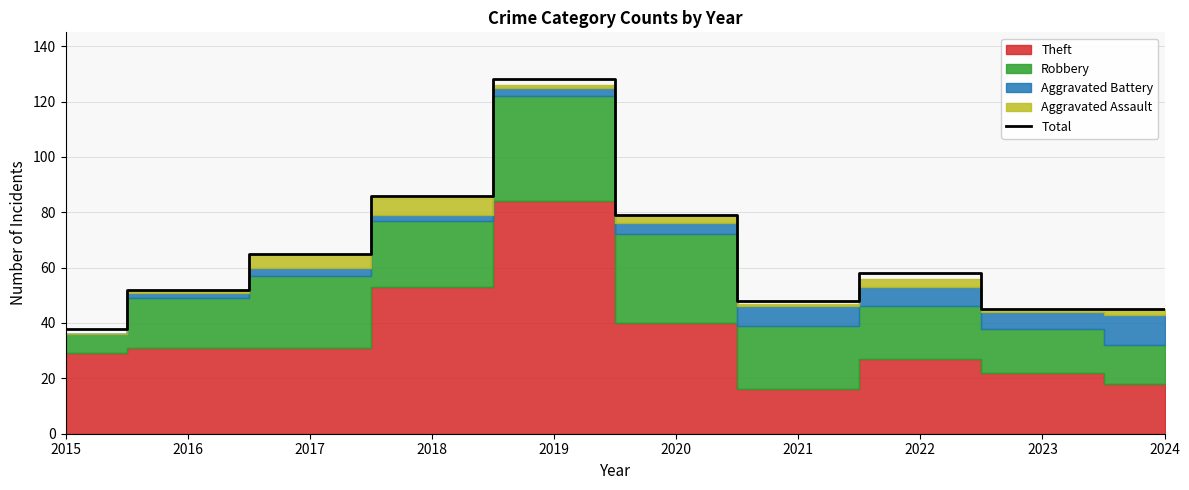

How many lines are shown in the chart?

1